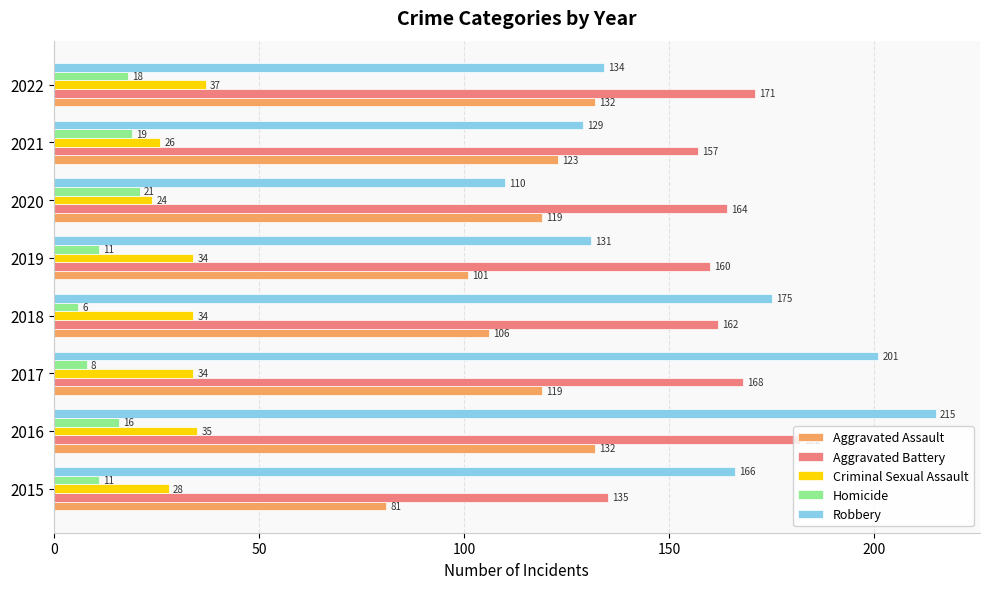

Is it true that Aggravated Battery equals 253 at 2016?

False